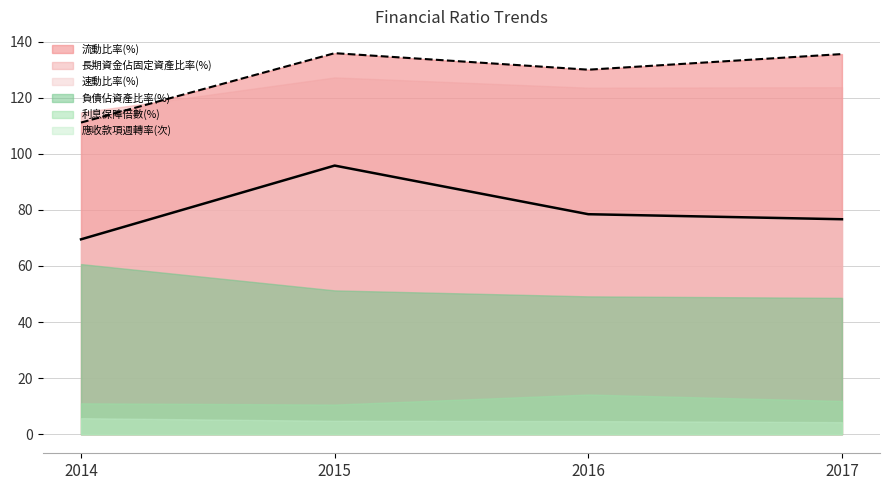

True or false: 速動比率(%) (line) has a value of 95.8 at 2015.

True